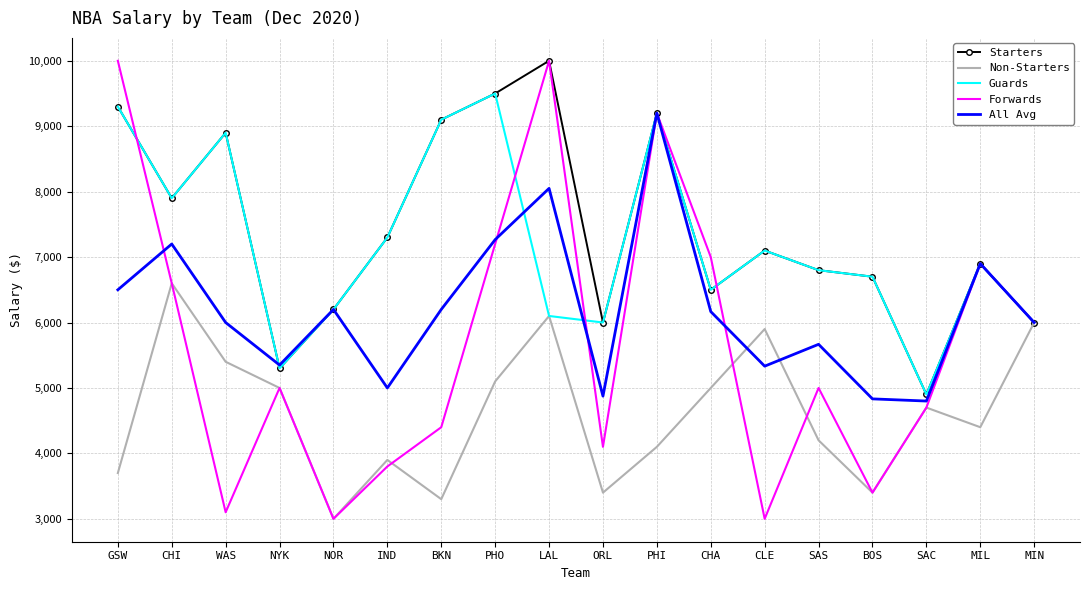

What value does the Forwards series have at CLE?

3000